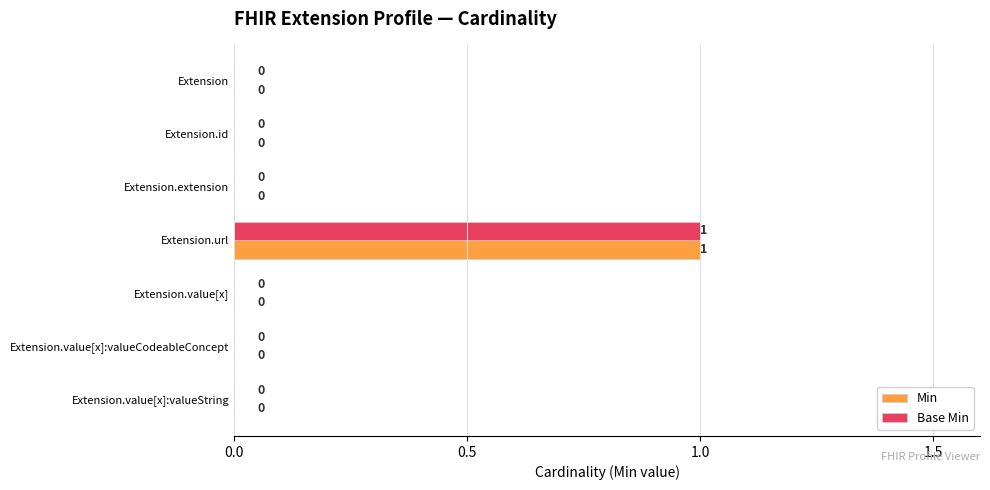

What are all the series names shown in the legend?

Min, Base Min